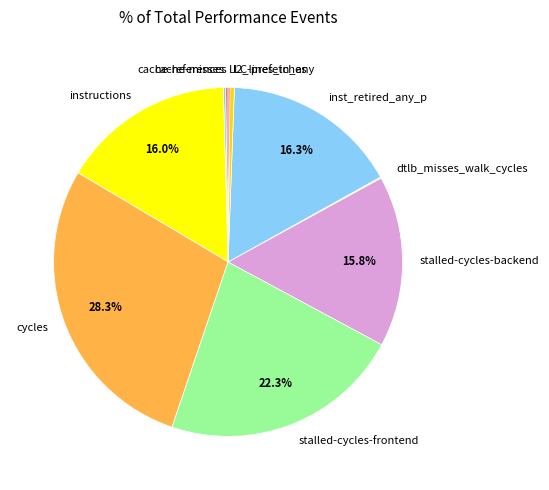

True or false: stalled-cycles-backend accounts for 16% of the total.

True